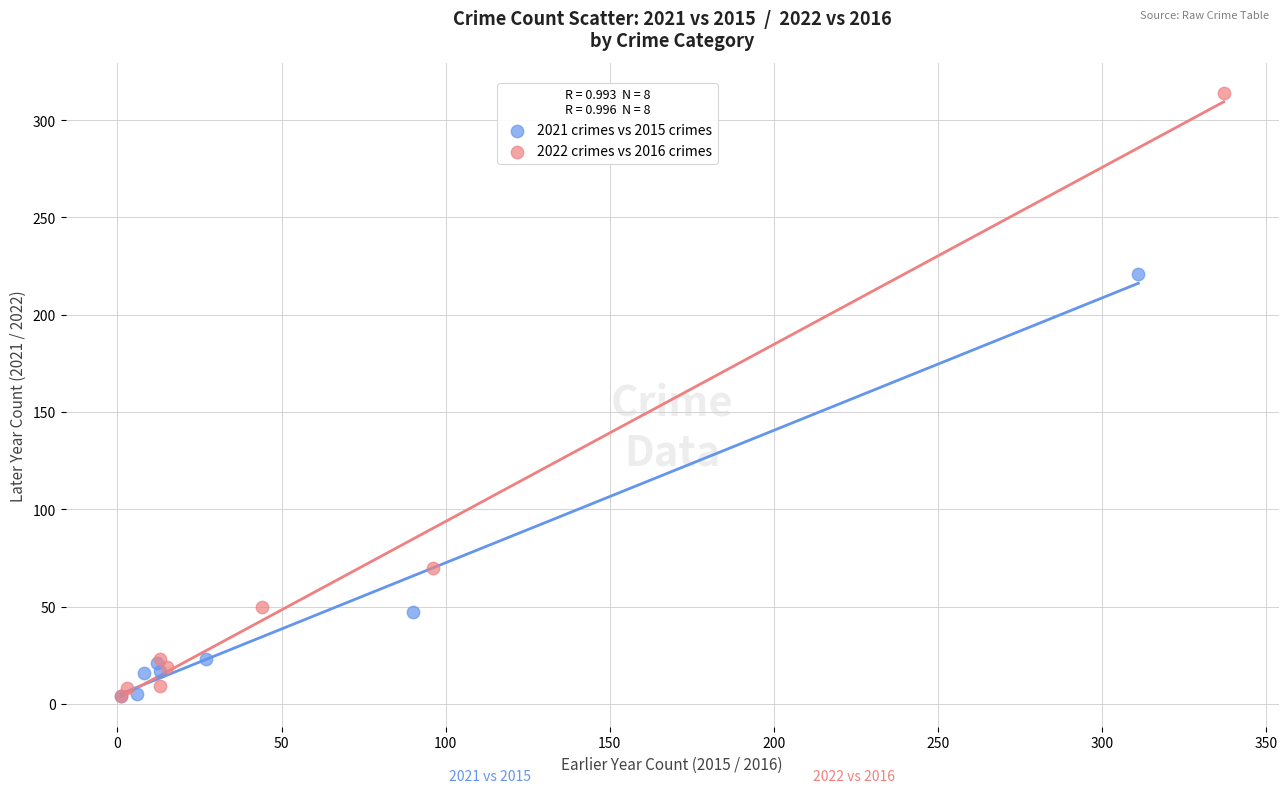

Which series has the largest Y range (max minus min)?

2022 crimes vs 2016 crimes